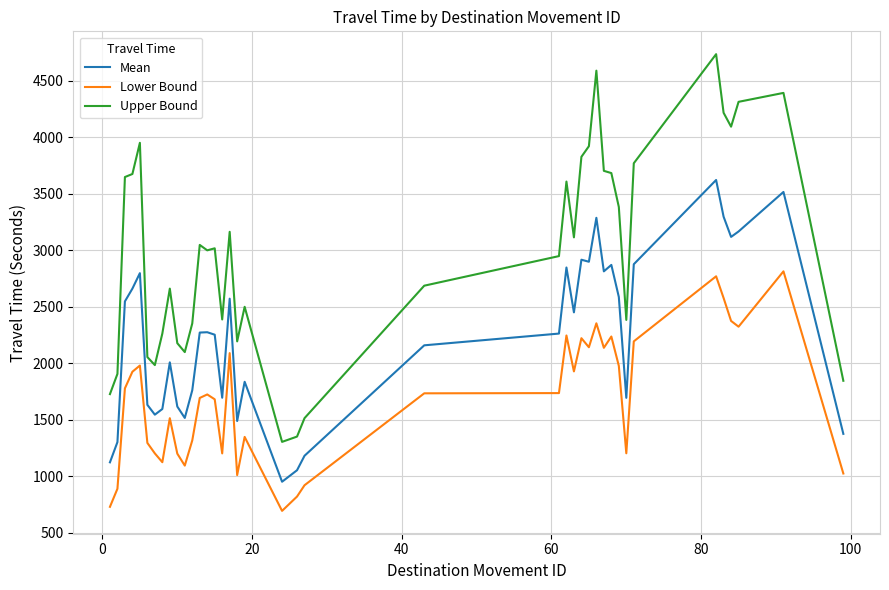

Which series has the largest total across all categories?

Upper Bound